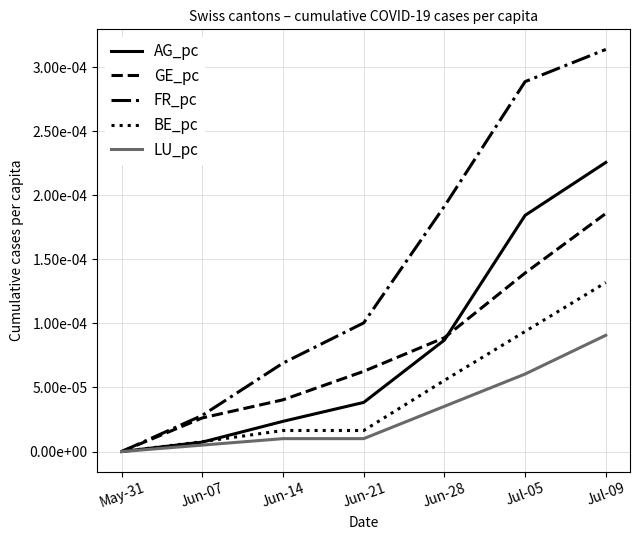

True or false: LU_pc has more than 0 points higher than both neighbors.

False